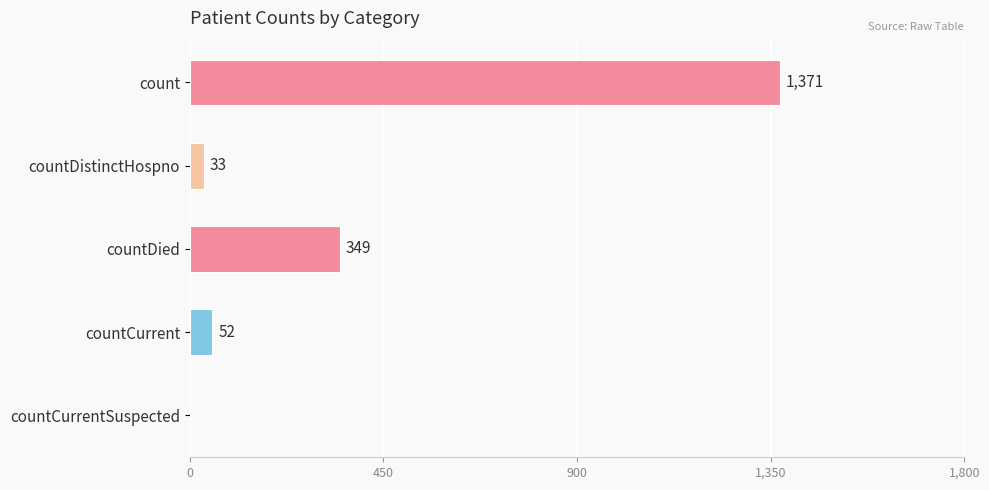

Approximately how many times larger is the value at count compared to countDistinctHospno?

41.5